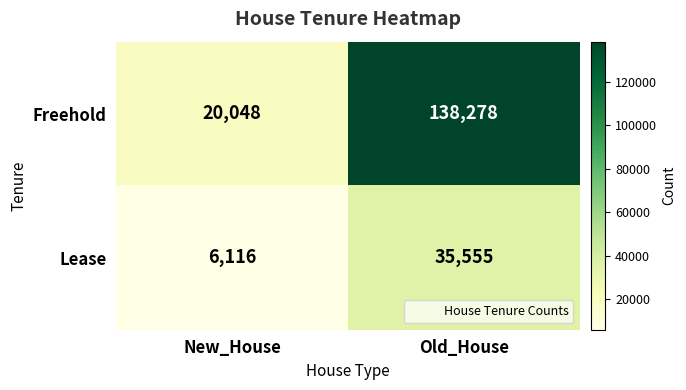

True or false: Freehold has a value of 215077 at Old_House.

False